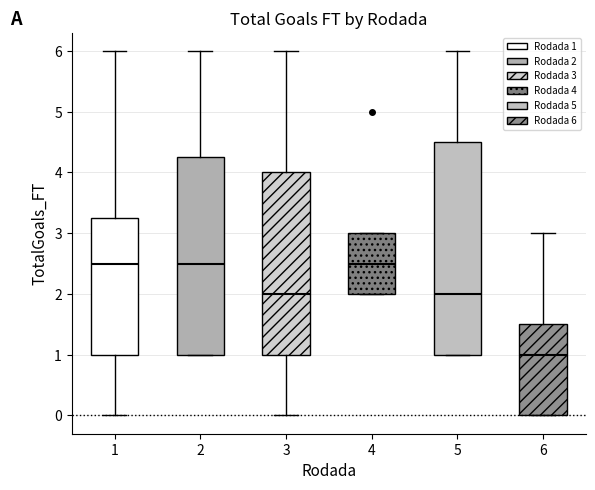

Where is the lower edge of the box at x = 3 on the y-axis? The values are not printed on the chart, so give them approximately, as read against the axis.

1.0